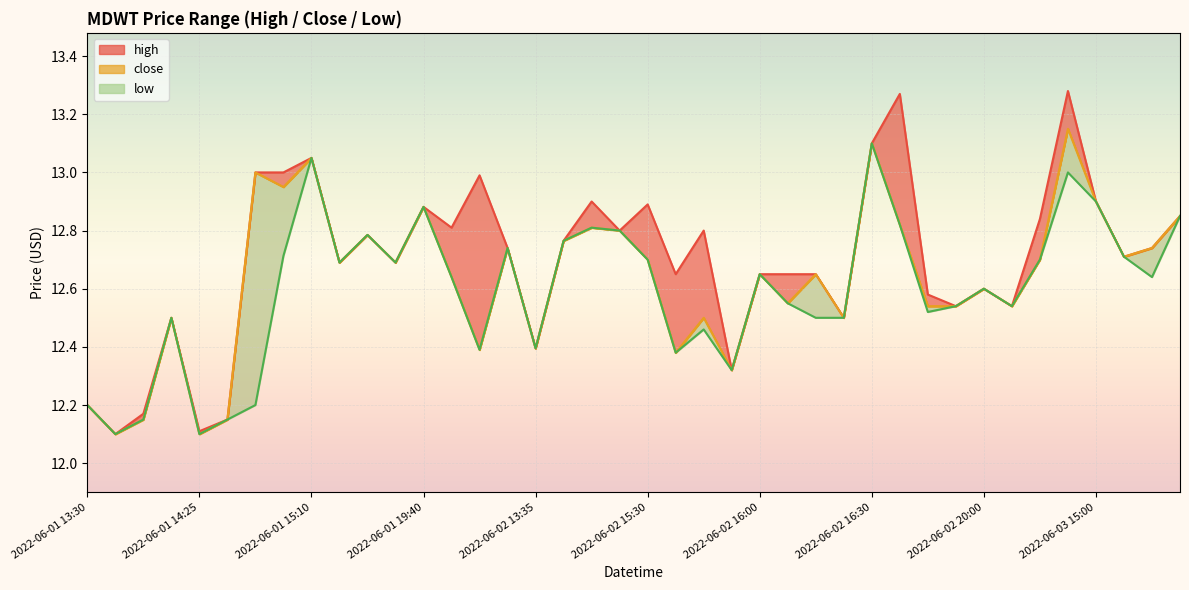

At which category is the sum across all series the highest?

2022-06-03 14:55